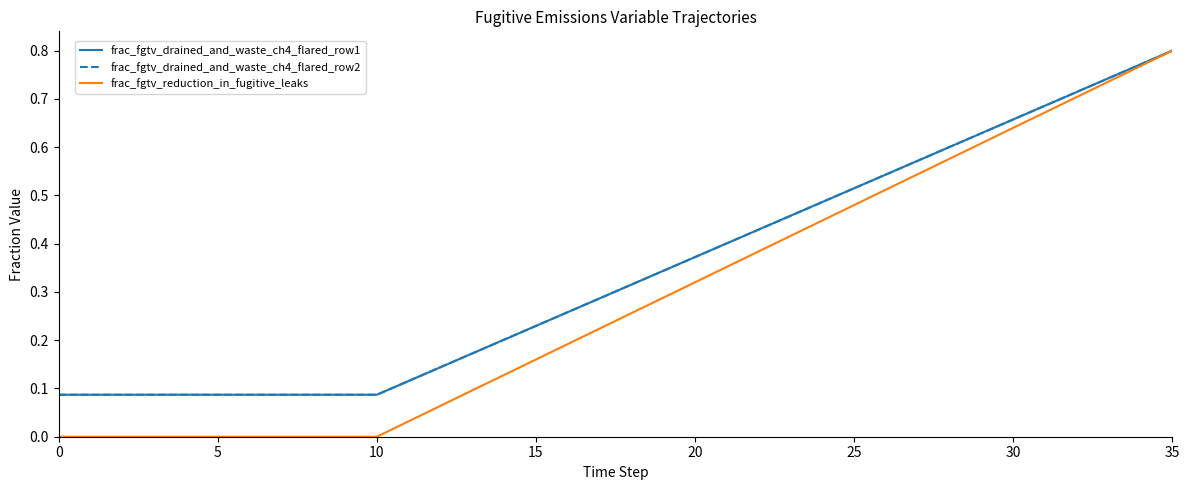

Reading right to left, extract all data points from this chart.

frac_fgtv_drained_and_waste_ch4_flared_row1: 0.8	0.8	0.7	0.7	0.7	0.7	0.6	0.6	0.6	0.5	0.5	0.5	0.5	0.4	0.4	0.4	0.3	0.3	0.3	0.3	0.2	0.2	0.2	0.1	0.1	0.1	0.1	0.1	0.1	0.1	0.1	0.1	0.1	0.1	0.1	0.1
frac_fgtv_drained_and_waste_ch4_flared_row2: 0.8	0.8	0.7	0.7	0.7	0.7	0.6	0.6	0.6	0.5	0.5	0.5	0.5	0.4	0.4	0.4	0.3	0.3	0.3	0.3	0.2	0.2	0.2	0.1	0.1	0.1	0.1	0.1	0.1	0.1	0.1	0.1	0.1	0.1	0.1	0.1
frac_fgtv_reduction_in_fugitive_leaks: 0.8	0.8	0.7	0.7	0.7	0.6	0.6	0.6	0.5	0.5	0.5	0.4	0.4	0.4	0.4	0.3	0.3	0.3	0.2	0.2	0.2	0.1	0.1	0.1	0.0	0.0	0.0	0.0	0.0	0.0	0.0	0.0	0.0	0.0	0.0	0.0